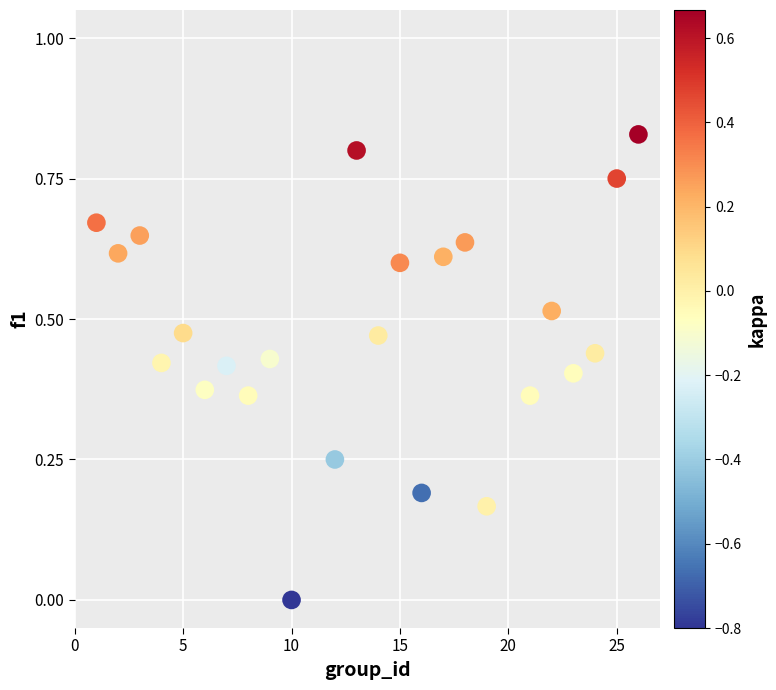

What is the range of X values (max minus min)?

25.0